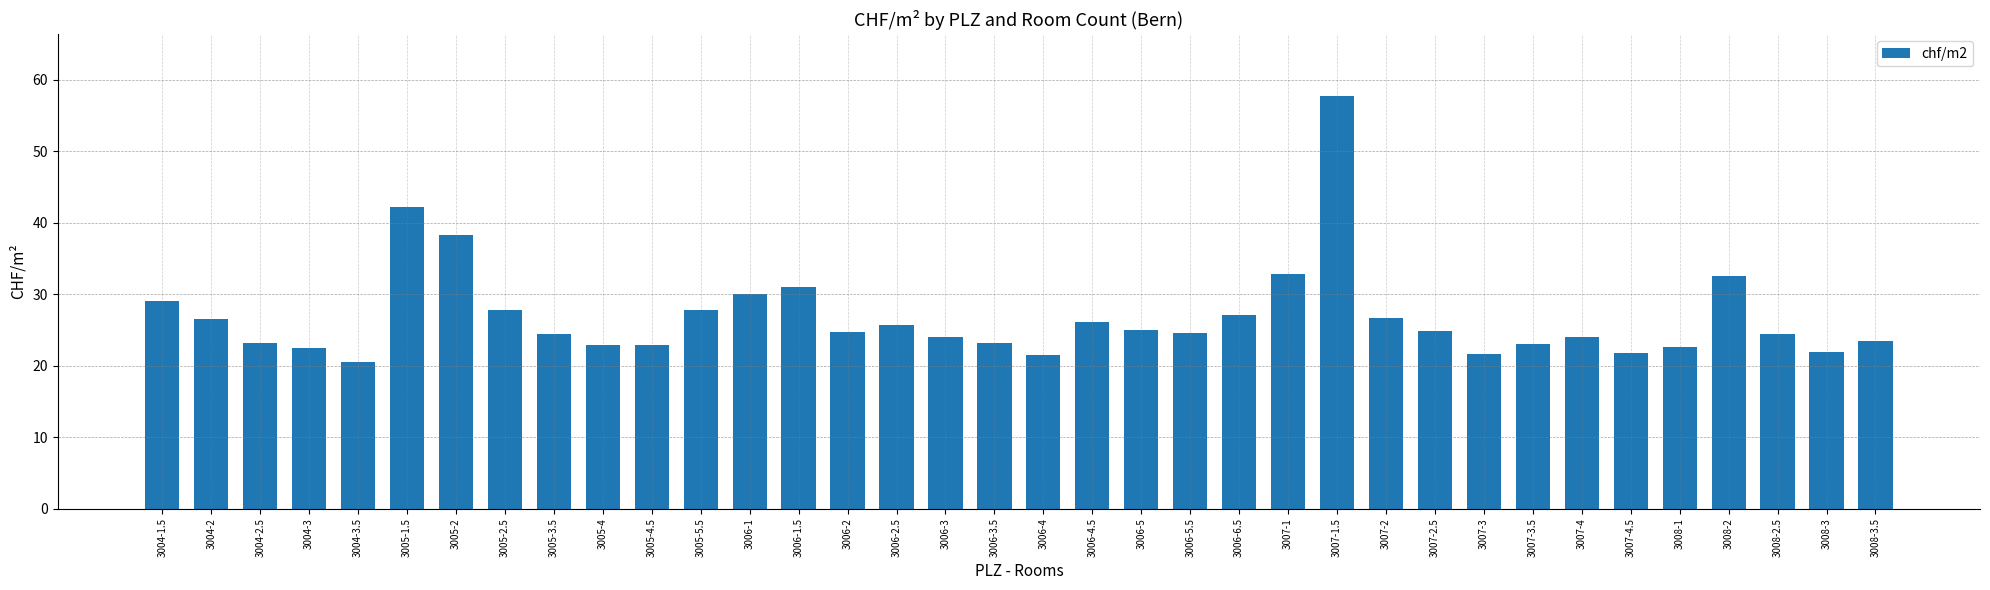

True or false: the data shows 47.6 at 3004-2.

False